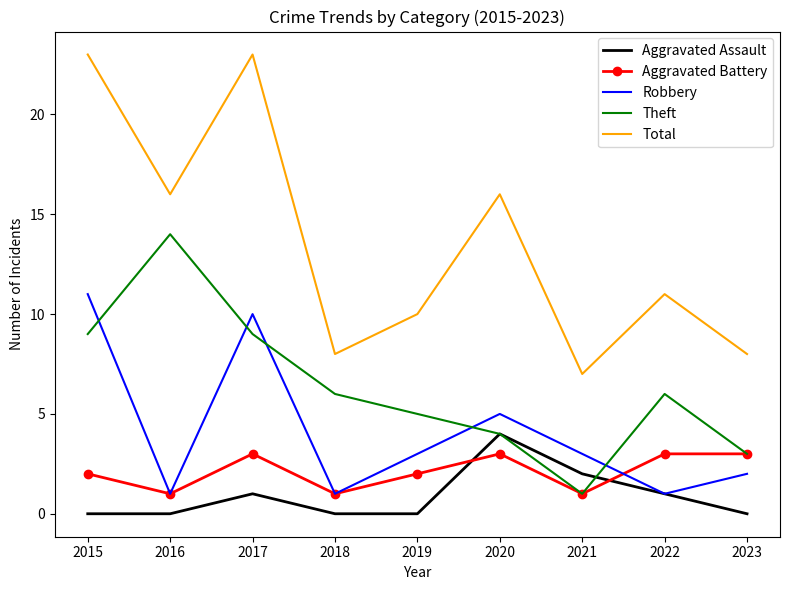

Where does the Robbery series first go above 3?

2015